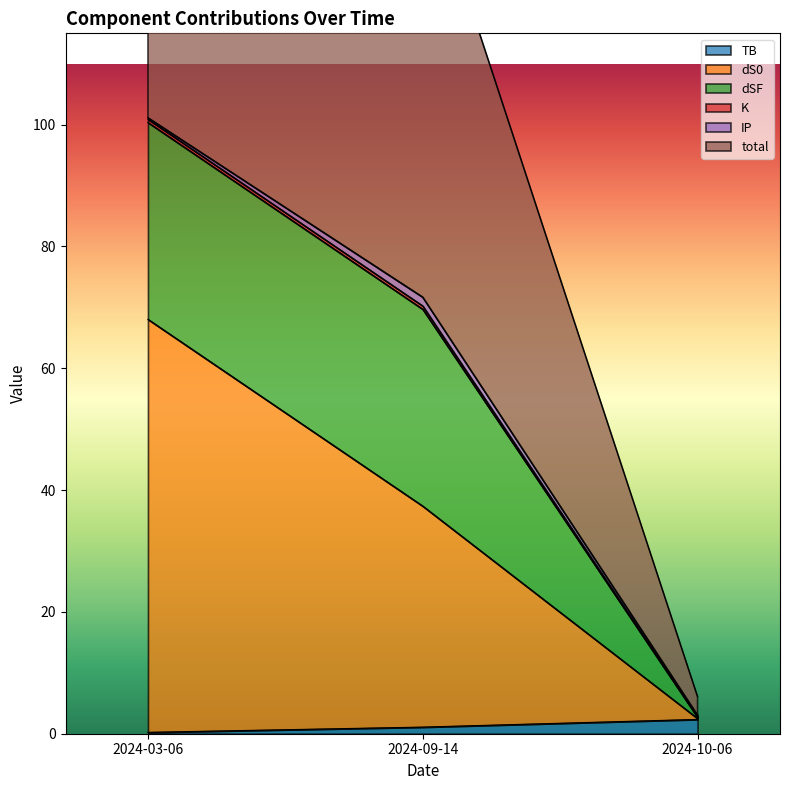

Does the chart have visible grid lines?

No